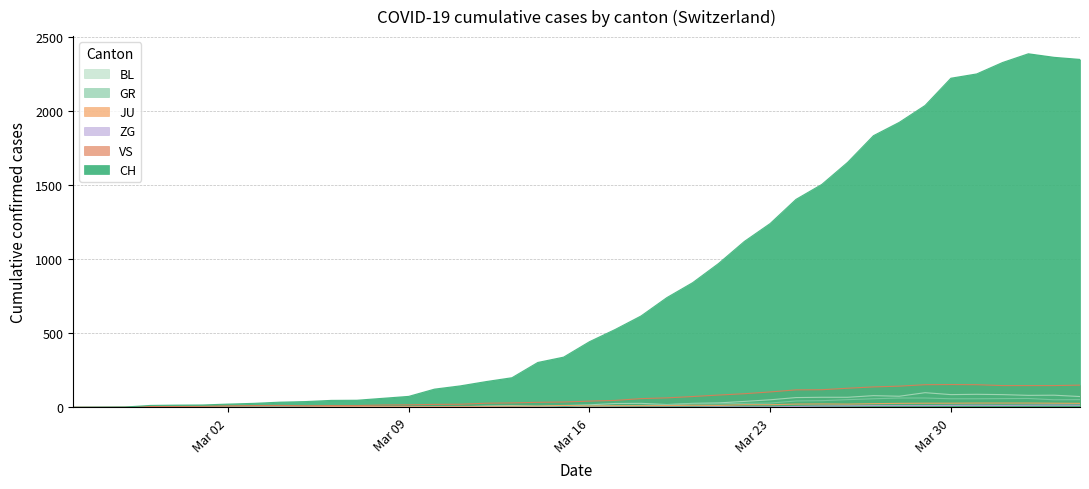

Which label corresponds to the largest value in the chart?

2020-04-02